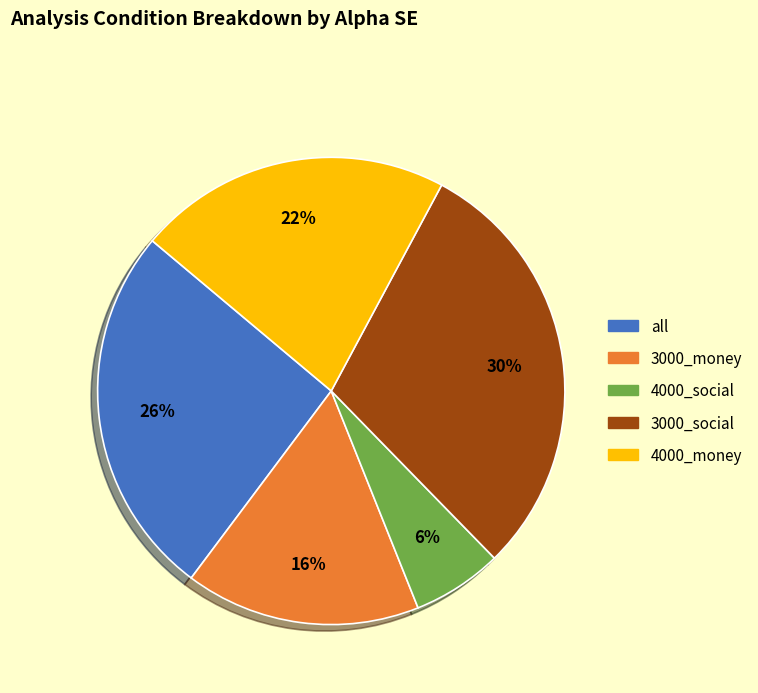

To the nearest percent, what percentage of the pie is all?

26%